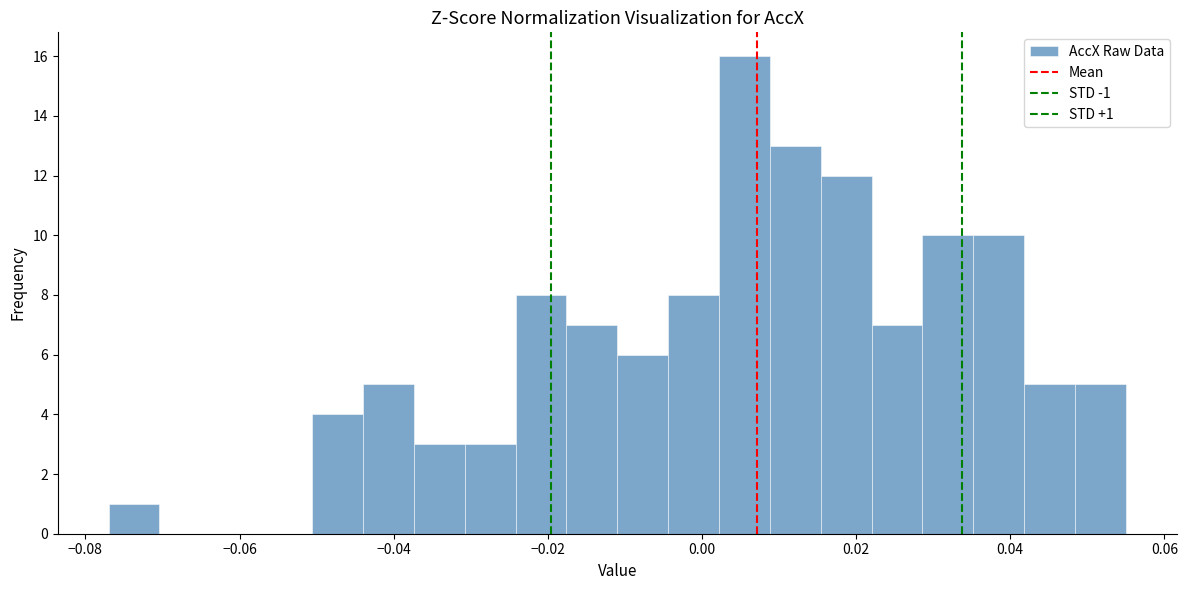

Read against the x-axis, roughly where is the centre of the tallest bar?

0.006